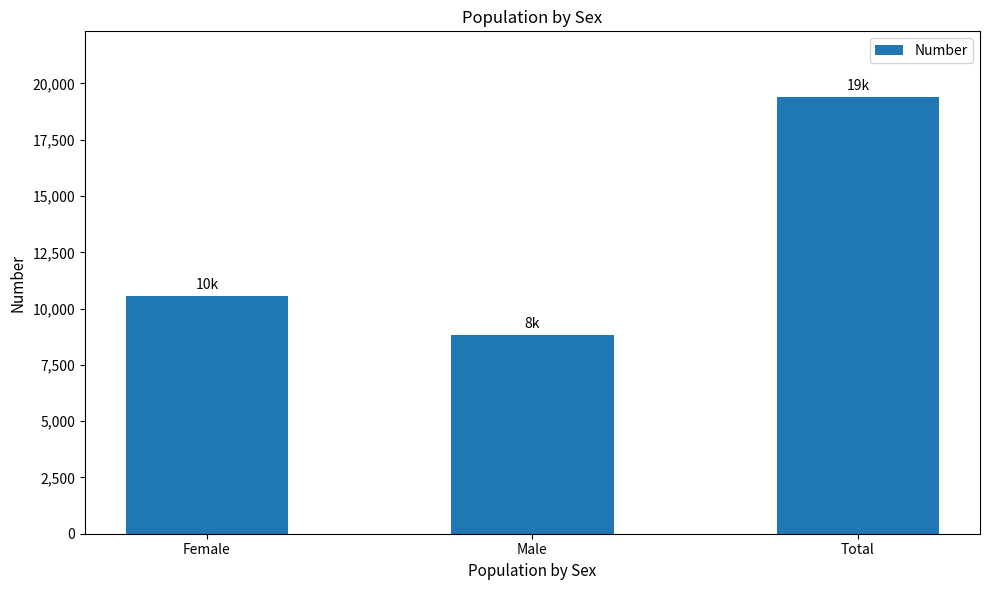

True or false: the data shows 5066 at Male.

False